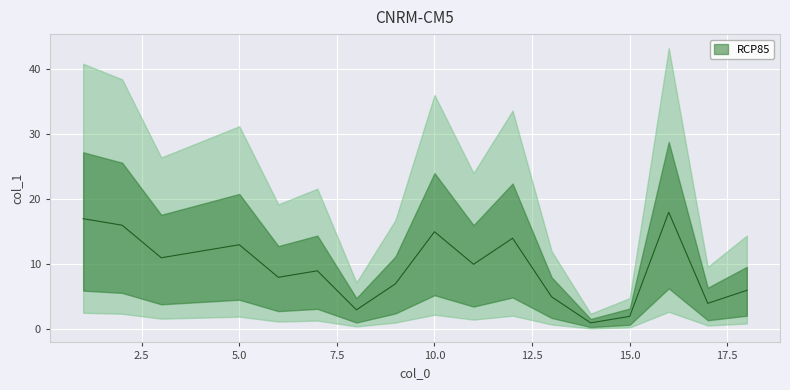

Which category has the highest value across all series?

16